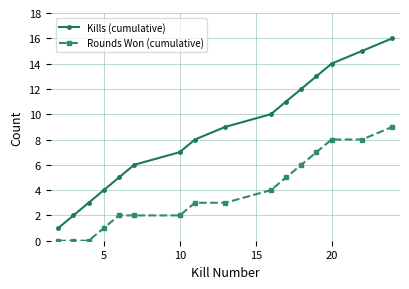

Which series has the largest total across all categories?

Kills (cumulative)